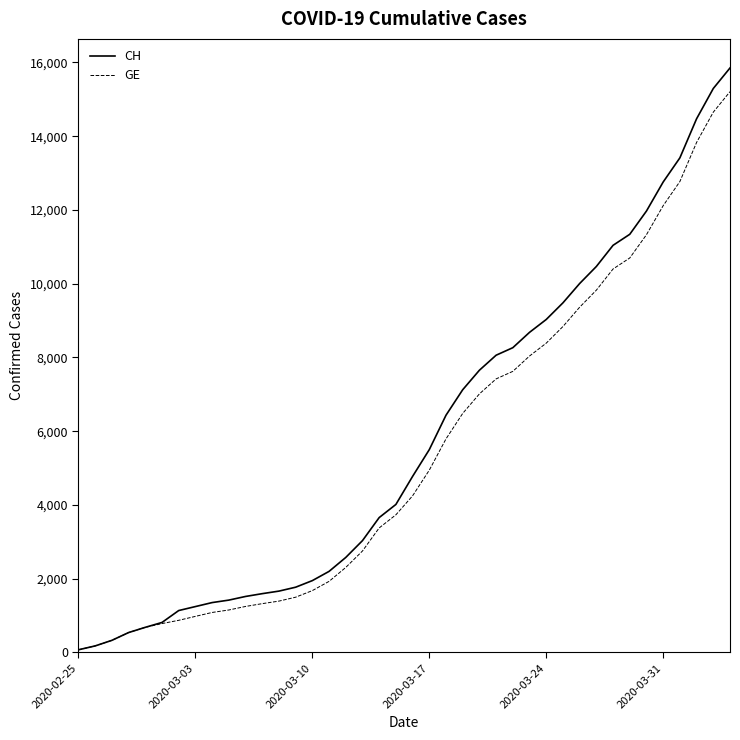

What is the greatest value displayed?

15850